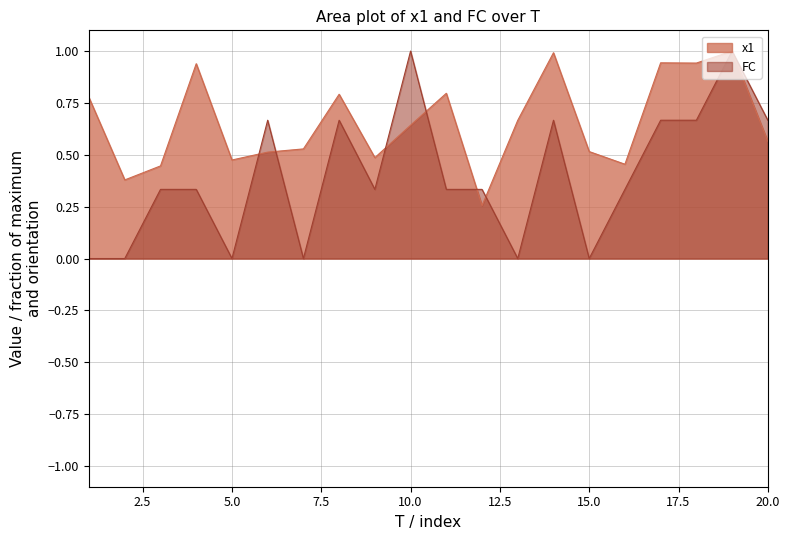

Which category has the lowest value across all series?

1